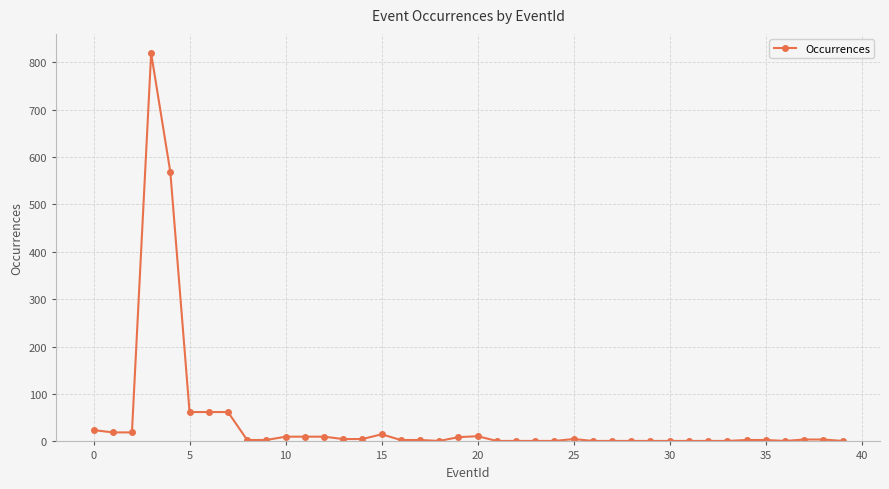

True or false: there are more than 1 points higher than both neighbors.

True